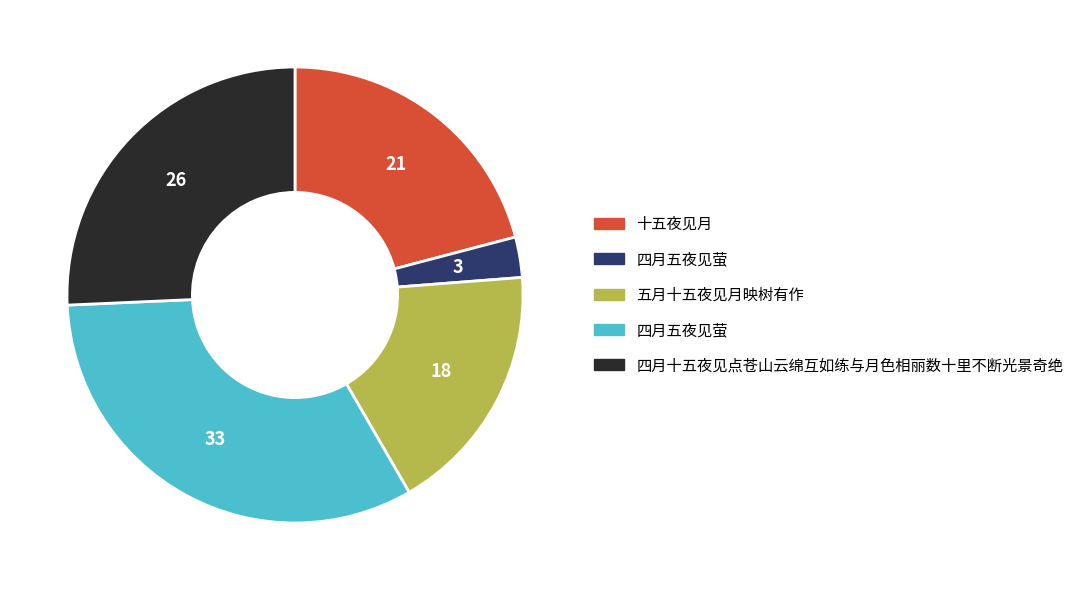

Does any single category account for the majority?

No